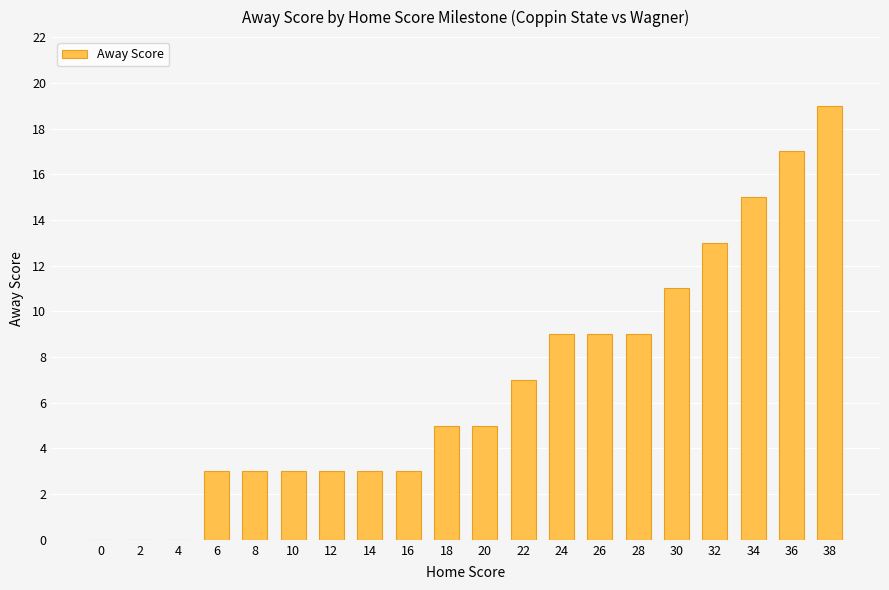

What is the sum of the values at 26 and 12?

12